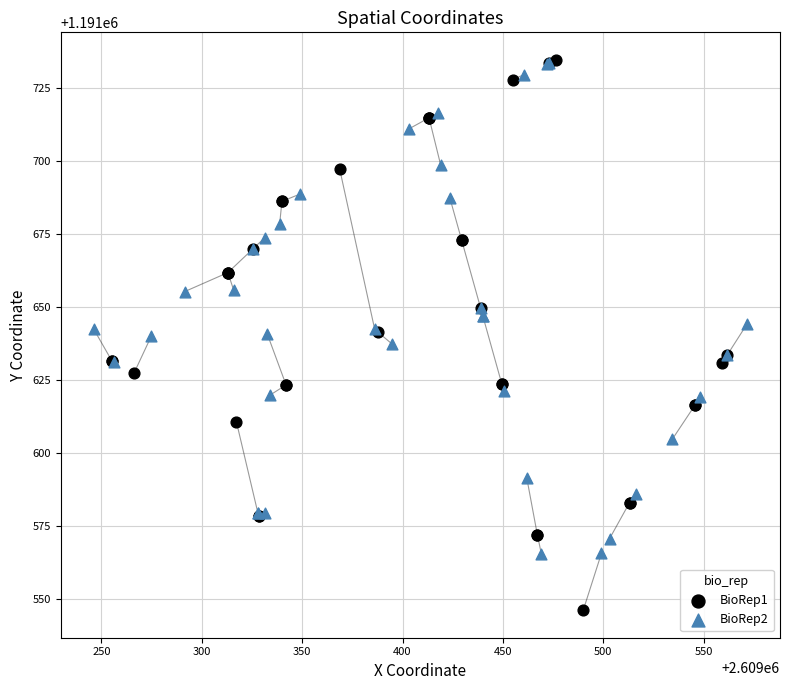

Which series reaches the minimum Y coordinate?

BioRep1